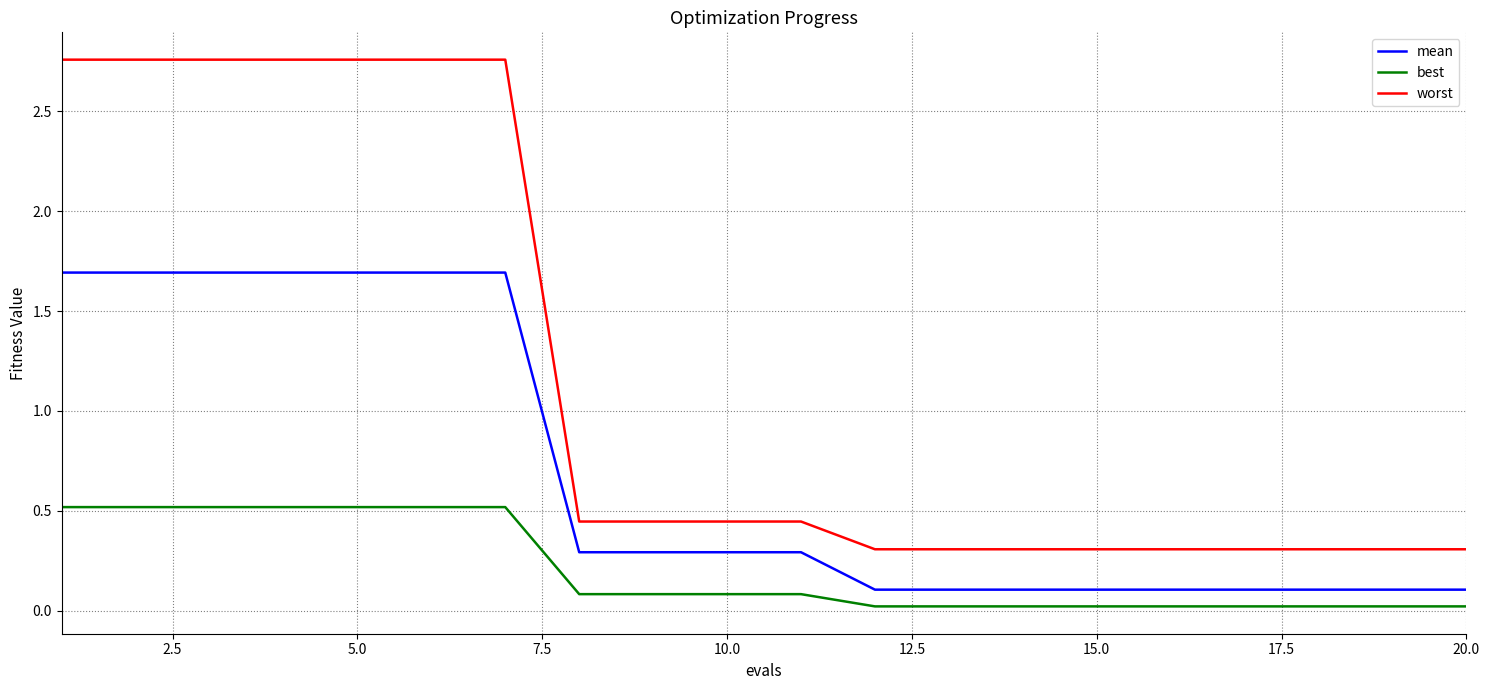

Which series has the largest total across all categories?

worst